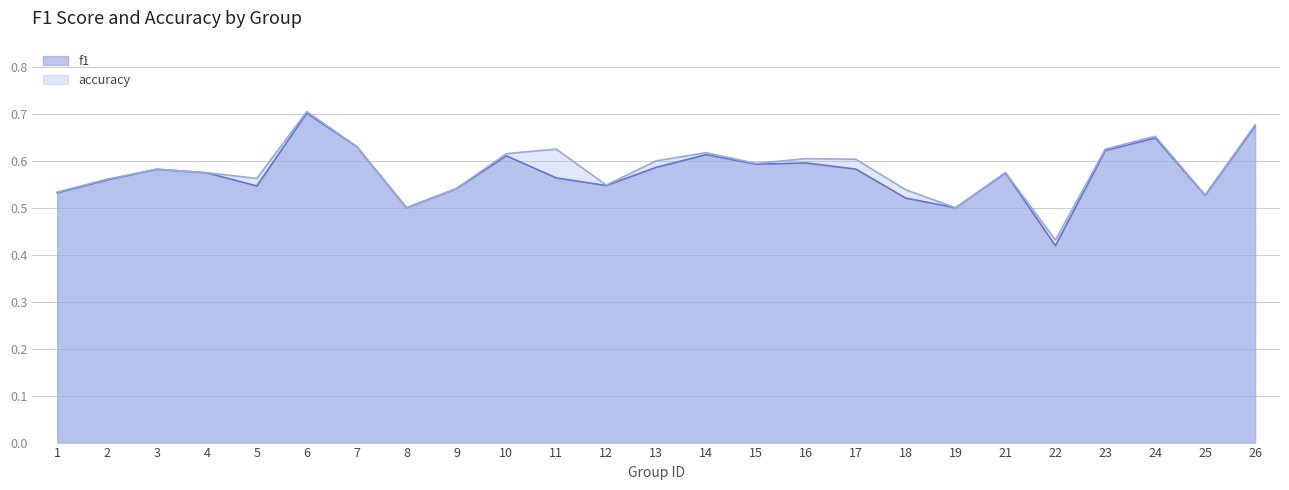

Rank the series at 10 from lowest to highest value.

f1, accuracy